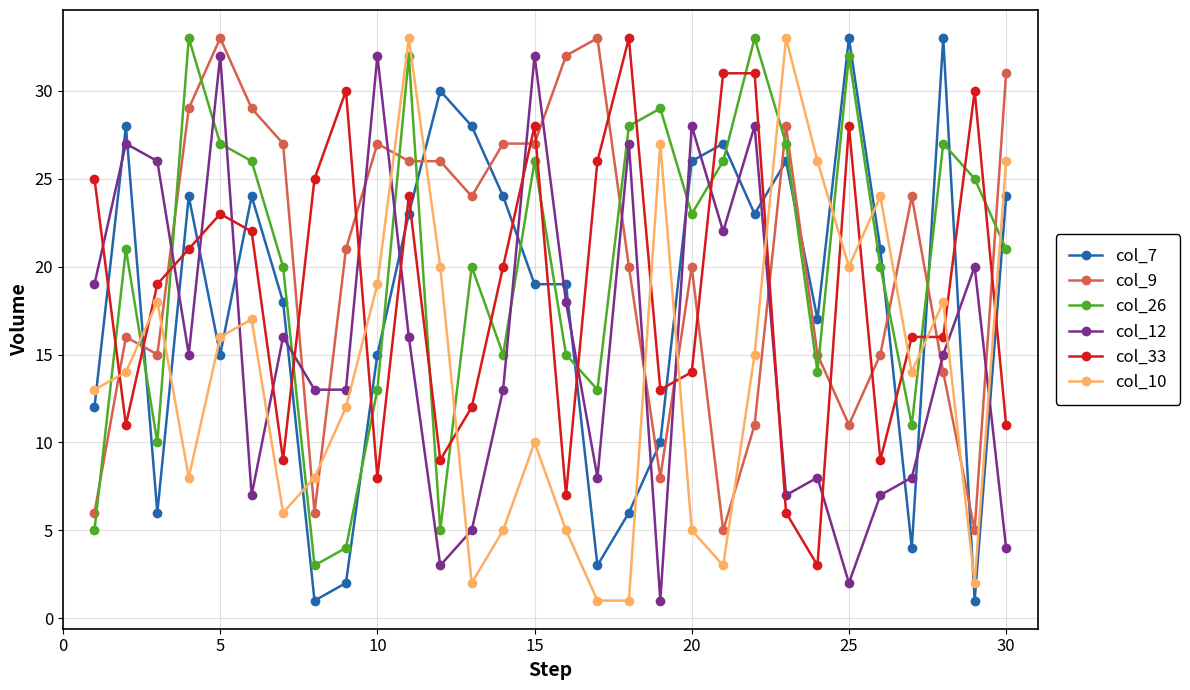

True or false: col_10 and col_12 cross at least once.

True